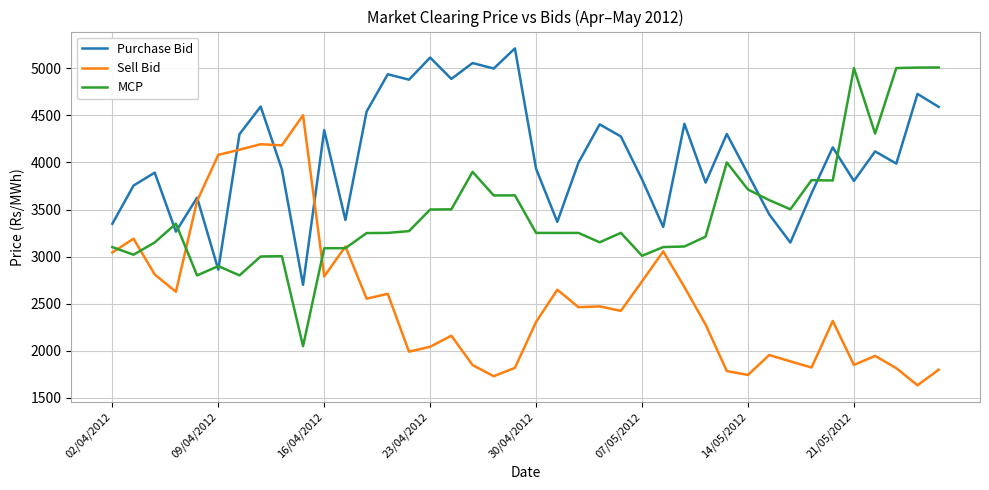

What is the minimum value shown in the chart?

1635.1